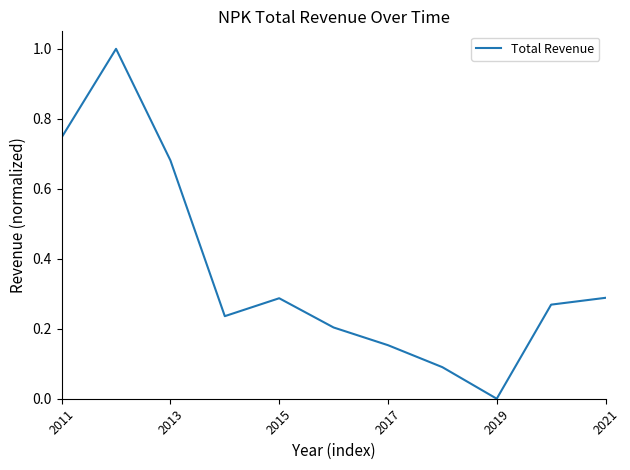

How many lines are shown in the chart?

1